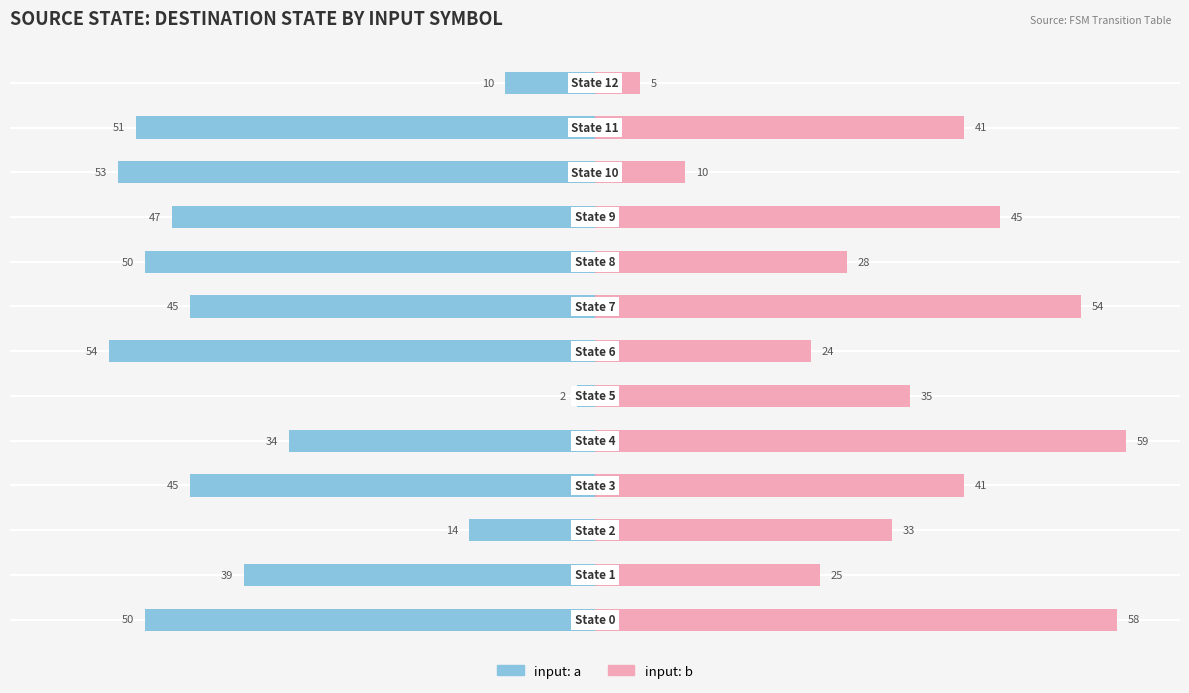

Which series has the largest range (max minus min)?

input: b